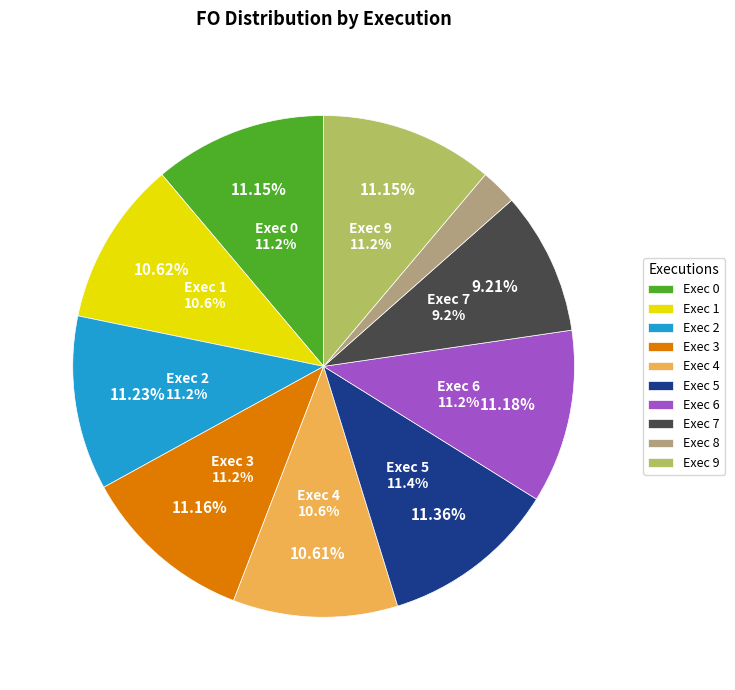

Rank the categories by value from lowest to highest.

Exec 8, Exec 7, Exec 4, Exec 1, Exec 0, Exec 9, Exec 3, Exec 6, Exec 2, Exec 5